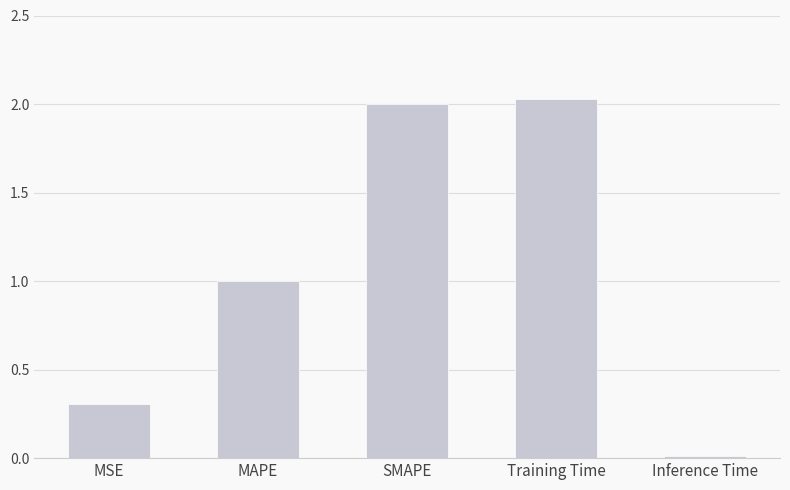

List the labels in order of value, largest first.

Training Time, SMAPE, MAPE, MSE, Inference Time